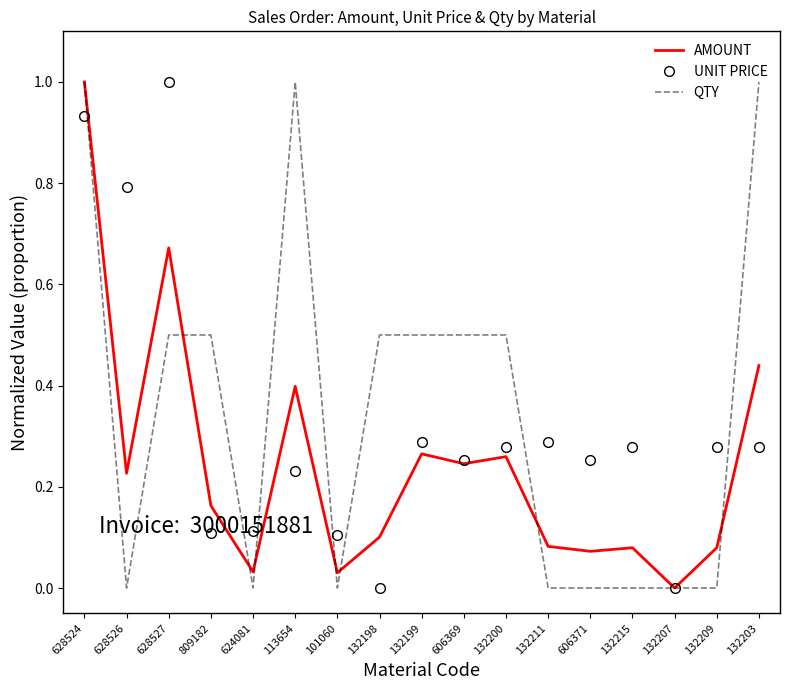

Is it true that QTY equals 0.5 at 132200?

True